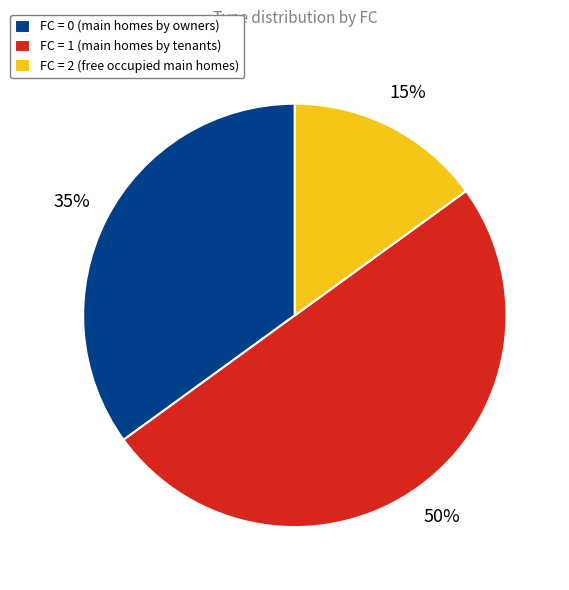

The FC = 0 (main homes by owners) slice represents 35% of the pie. True or false?

True